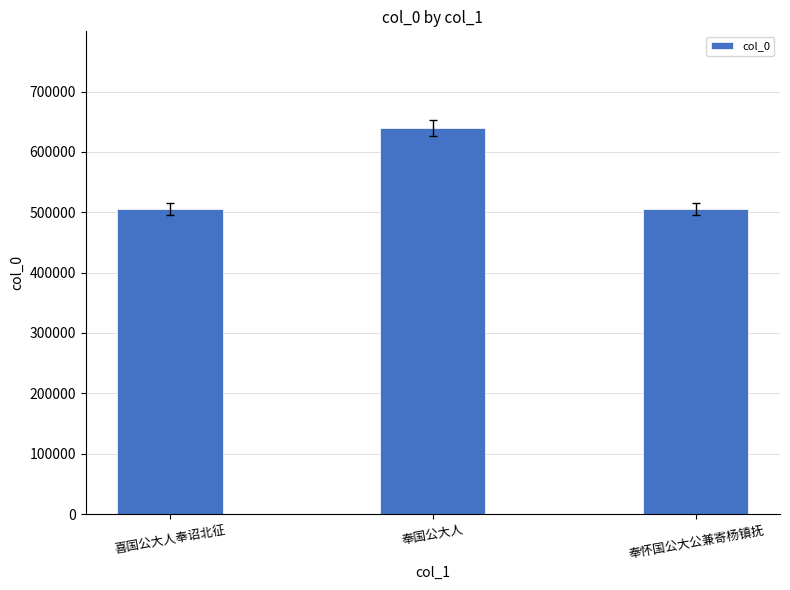

Are the bars grouped side by side (vs. stacked)?

No